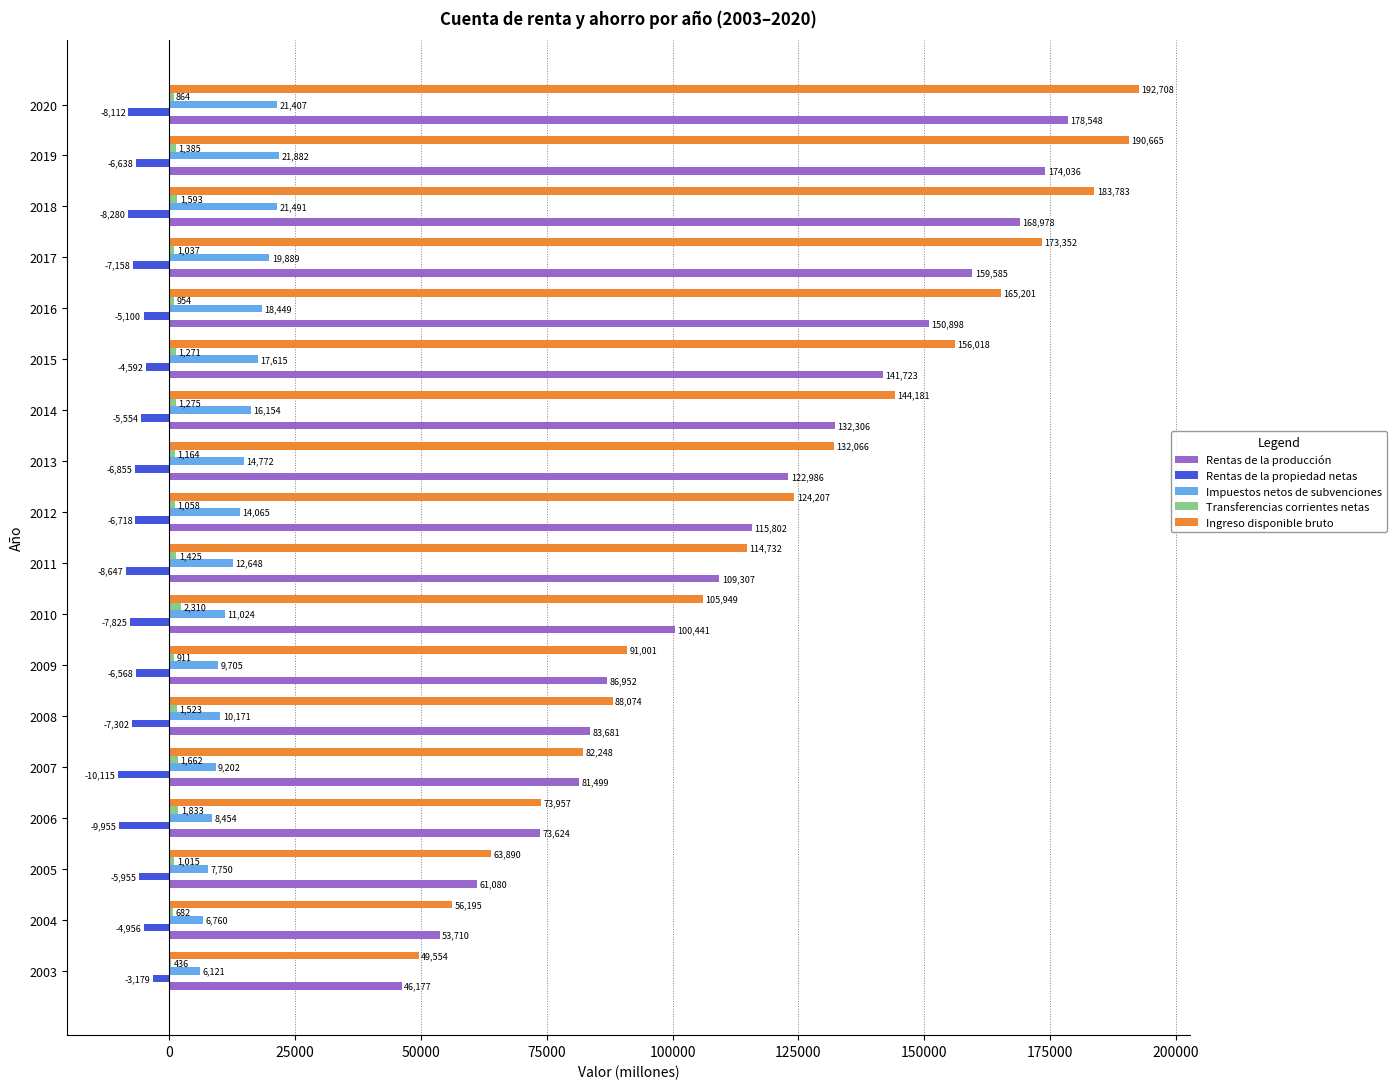

At which category is the sum across all series the highest?

2020